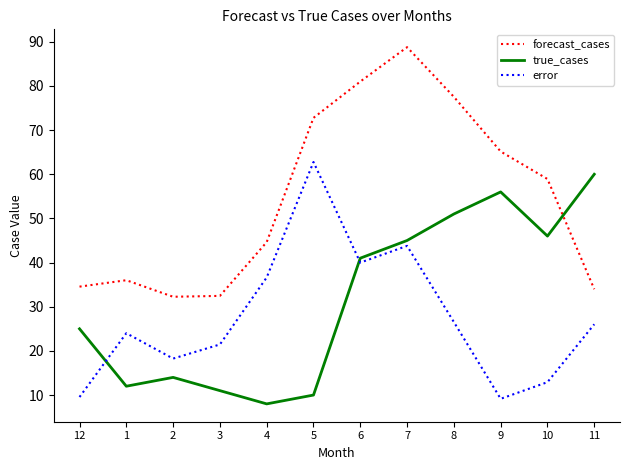

What are all the series names shown in the legend?

forecast_cases, true_cases, error